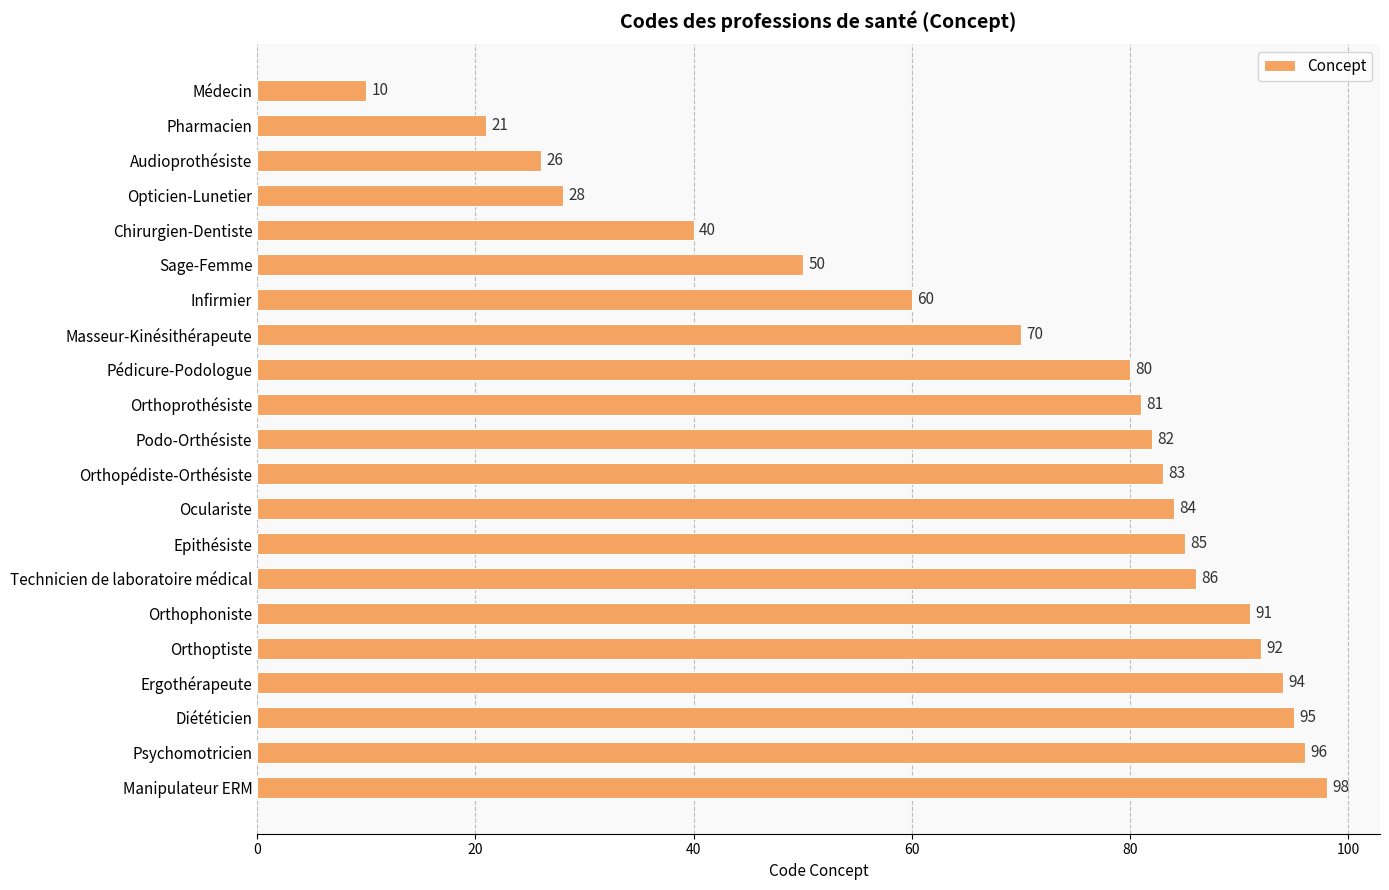

Approximately how many times larger is the value at Orthophoniste compared to Orthoptiste?

1.0